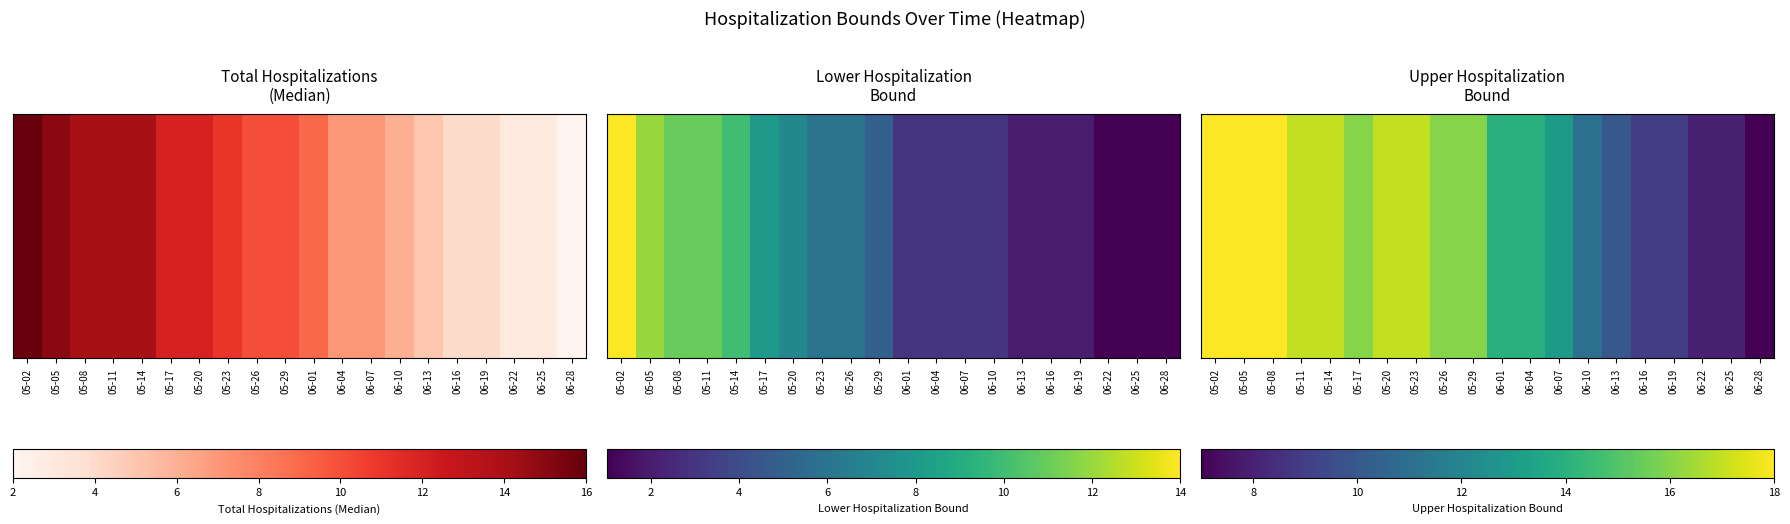

Which label corresponds to the smallest value in the chart?

06-28